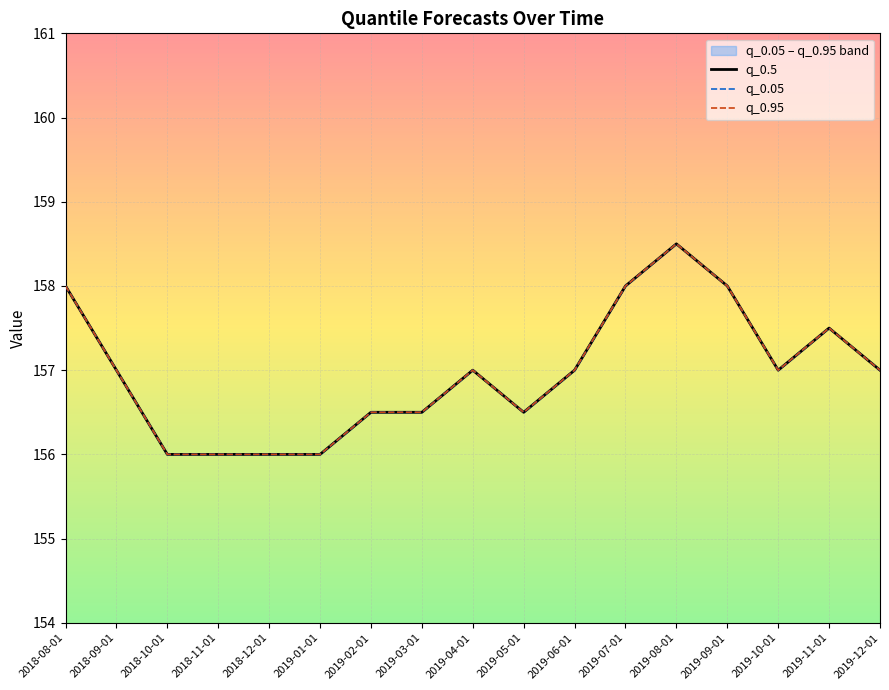

How many interior local valleys does the q_0.05 series have?

2